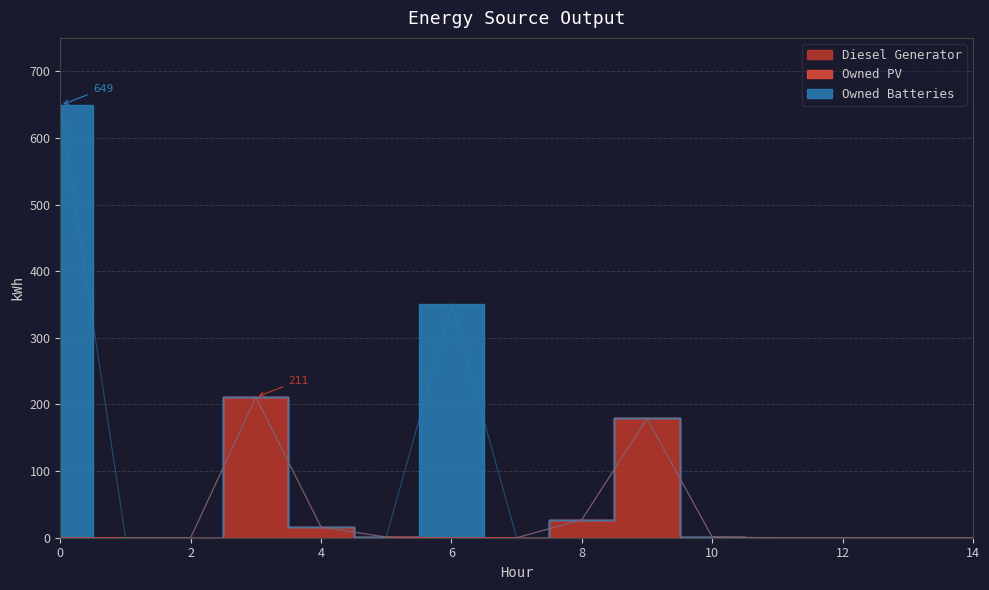

What is the difference between the second highest and second lowest values in the Owned Batteries series?

351